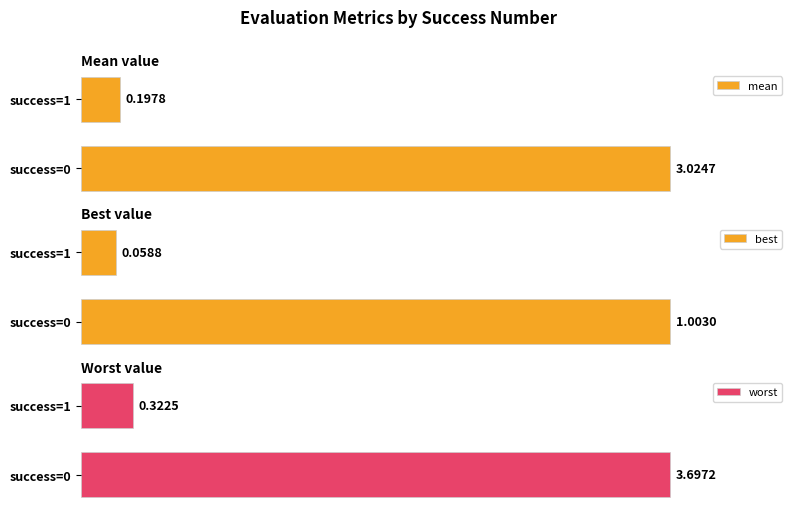

The value of best at success=0 is 176.1. True or false?

False